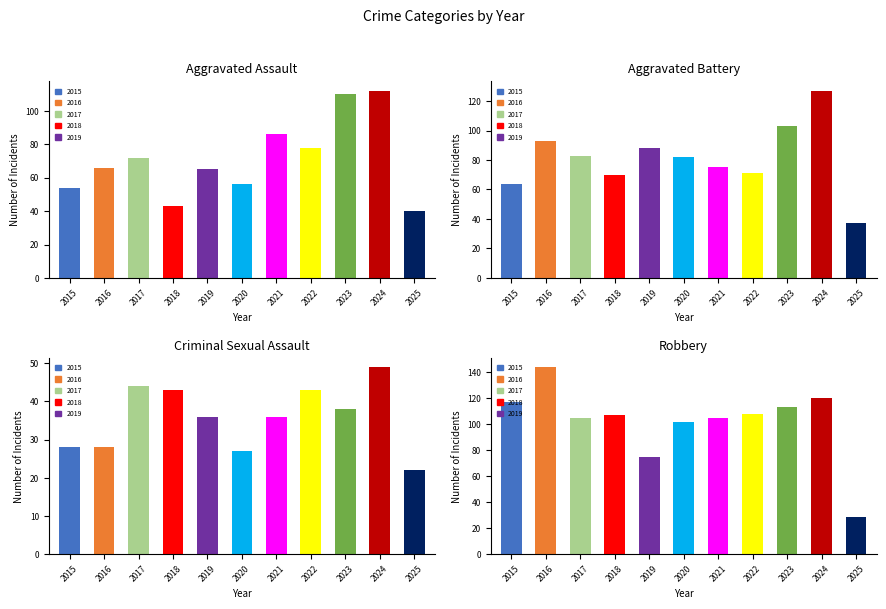

What is the value of the Robbery bar at the 10th from the left?

120